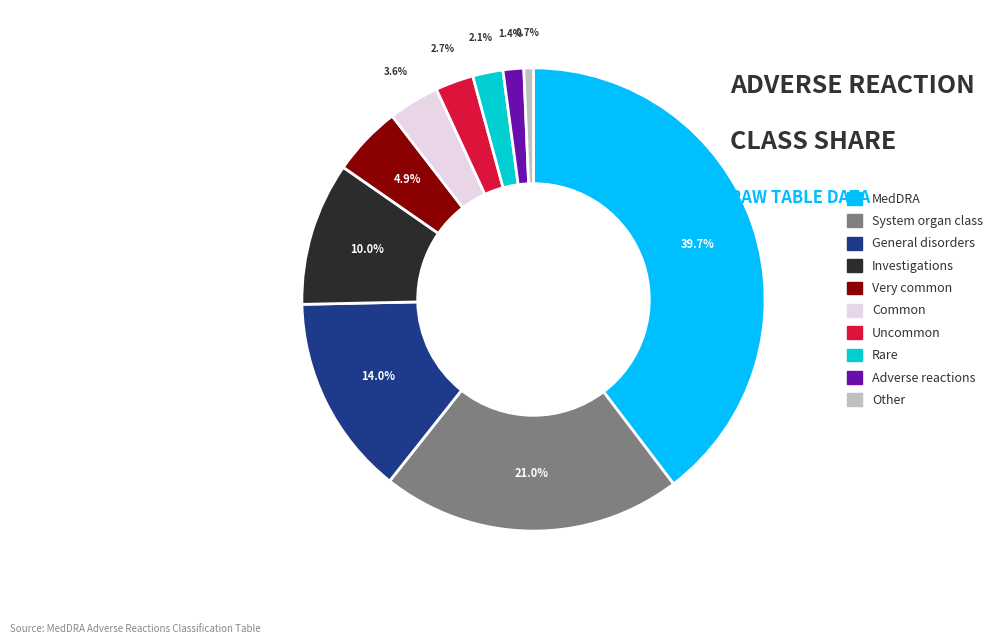

Is there any slice that represents more than half of the pie?

No